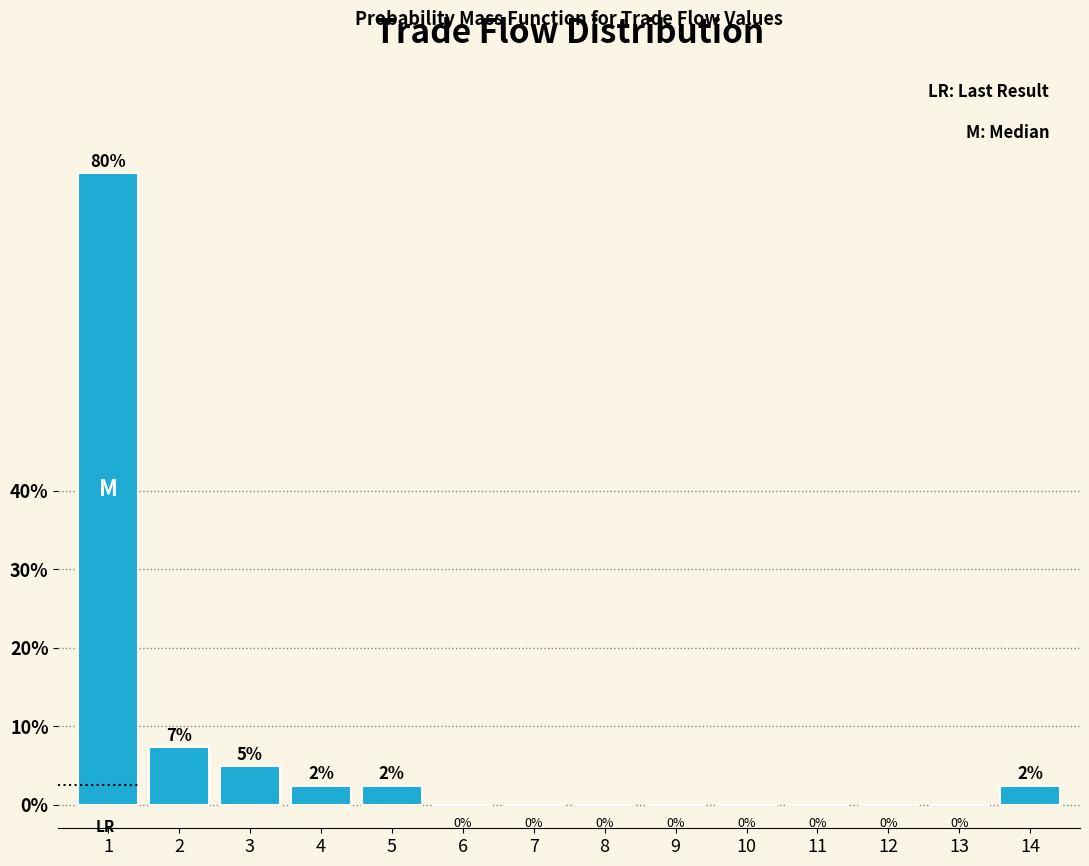

Is it true that the value at 13 is 38.4?

False